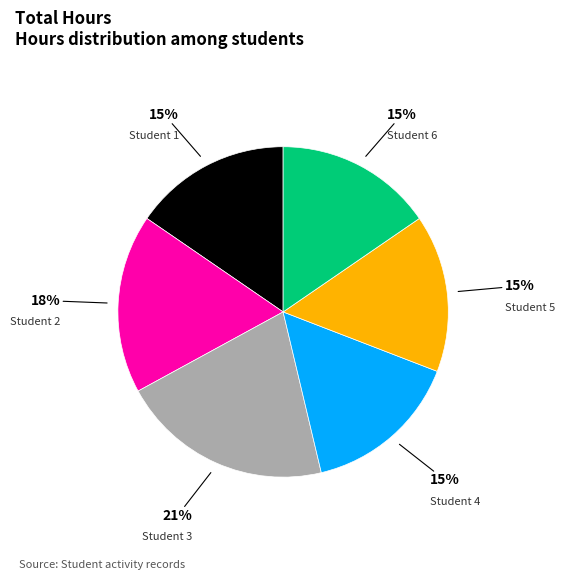

To the nearest percent, what is the average slice percentage?

17%